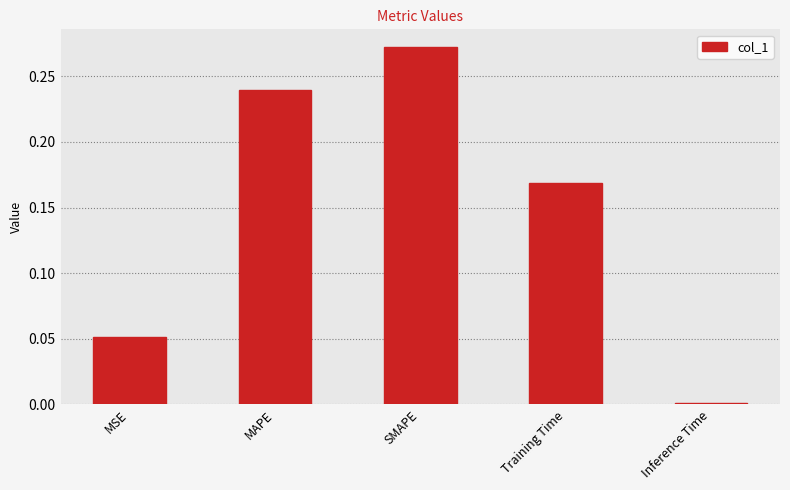

Which category has the lowest value across all series?

Inference Time